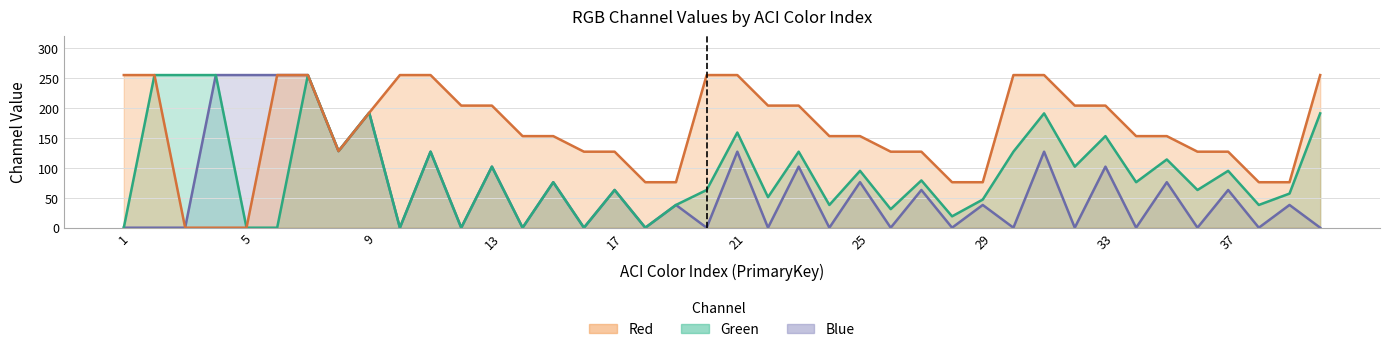

The value of Blue at 2 is 0. True or false?

True